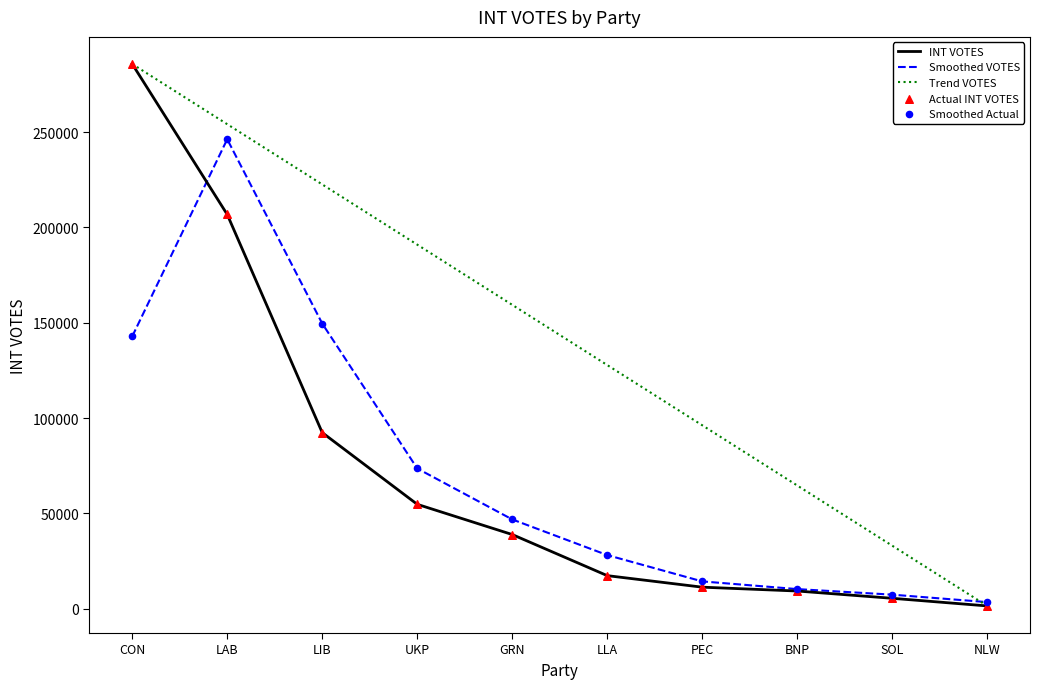

Which series has the largest total across all categories?

Trend VOTES